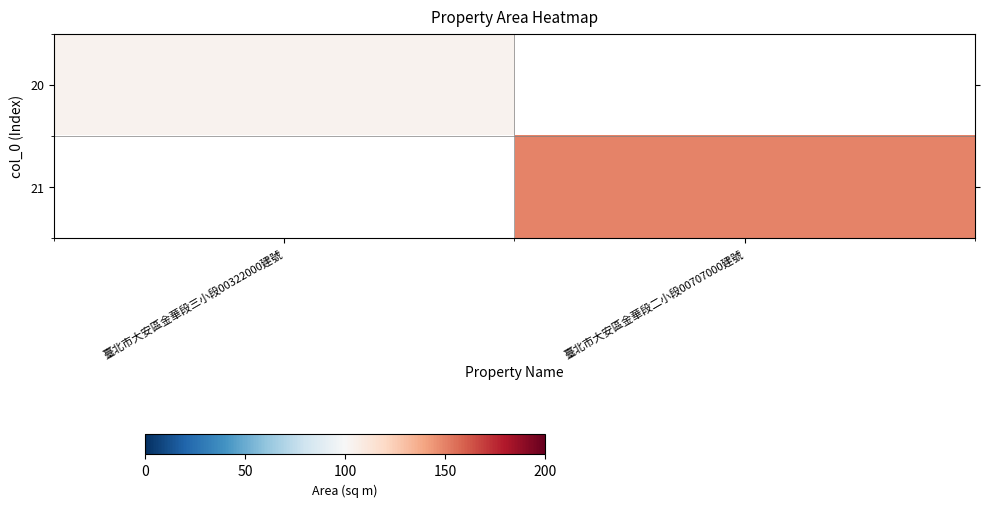

At 臺北市大安區金華段三小段00322000建號, list the series in order from smallest to largest.

20, 21